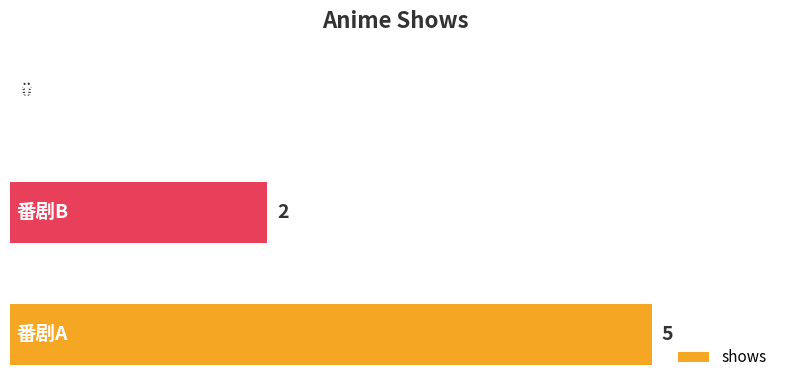

What is the sum of all values?

7